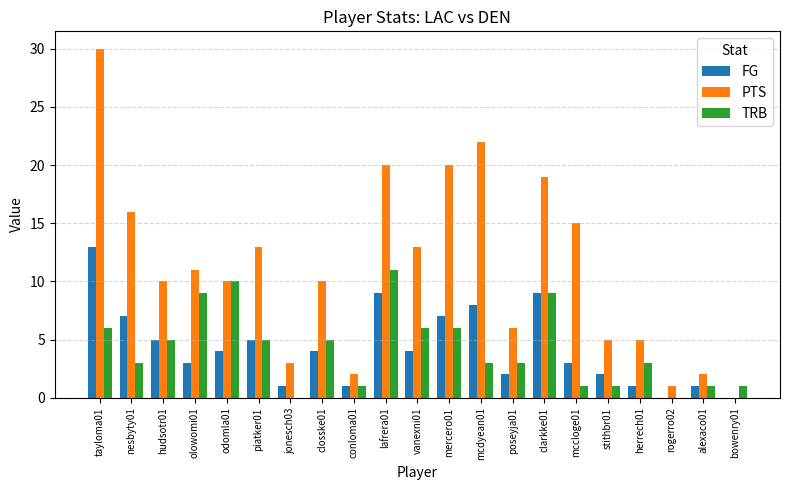

Which series has the widest spread of values?

PTS